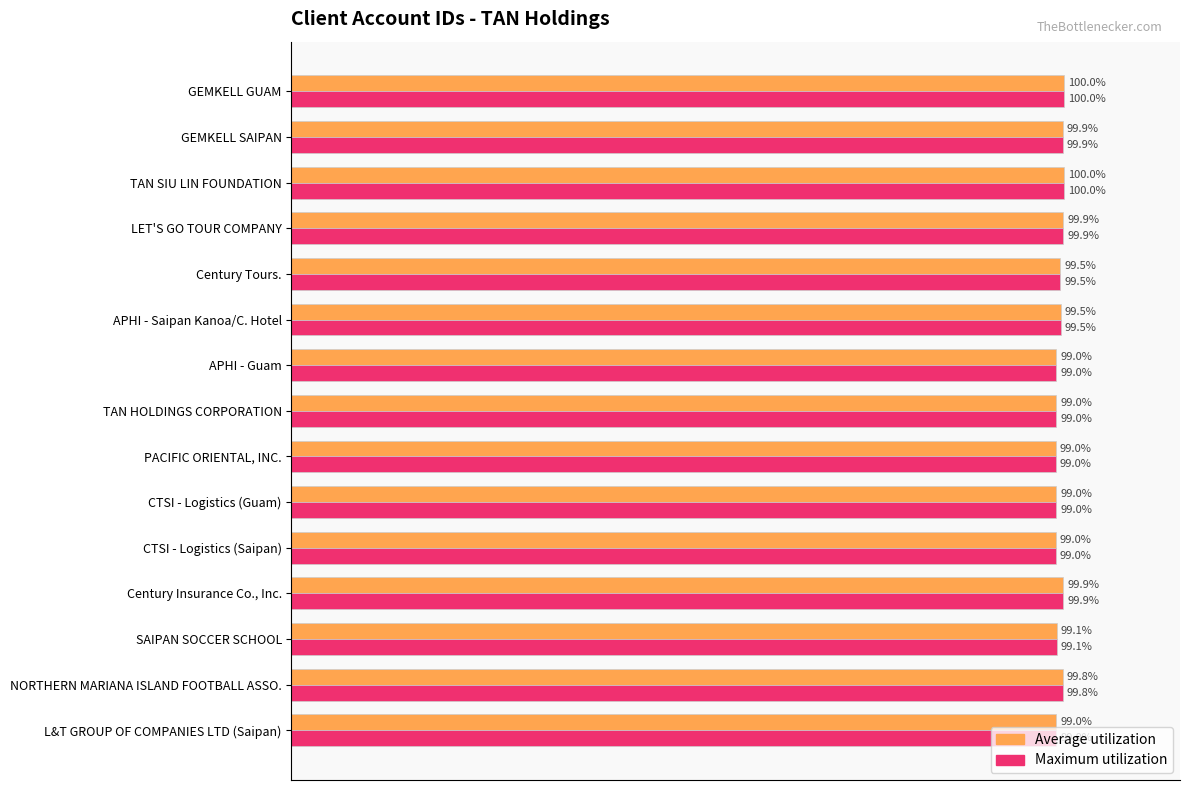

Is the value of Maximum utilization at PACIFIC ORIENTAL, INC. greater than the value of Average utilization at GEMKELL GUAM?

No